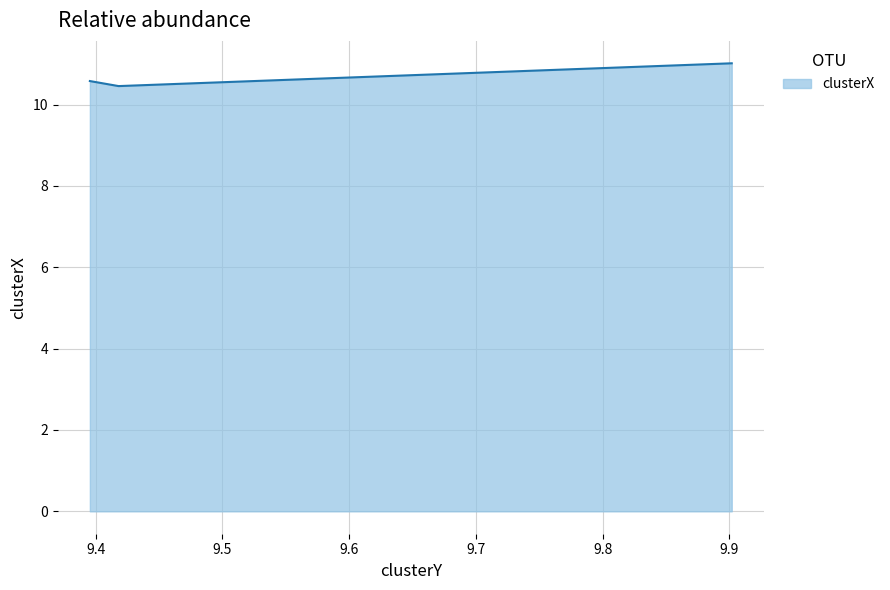

How many lines are shown in the chart?

1